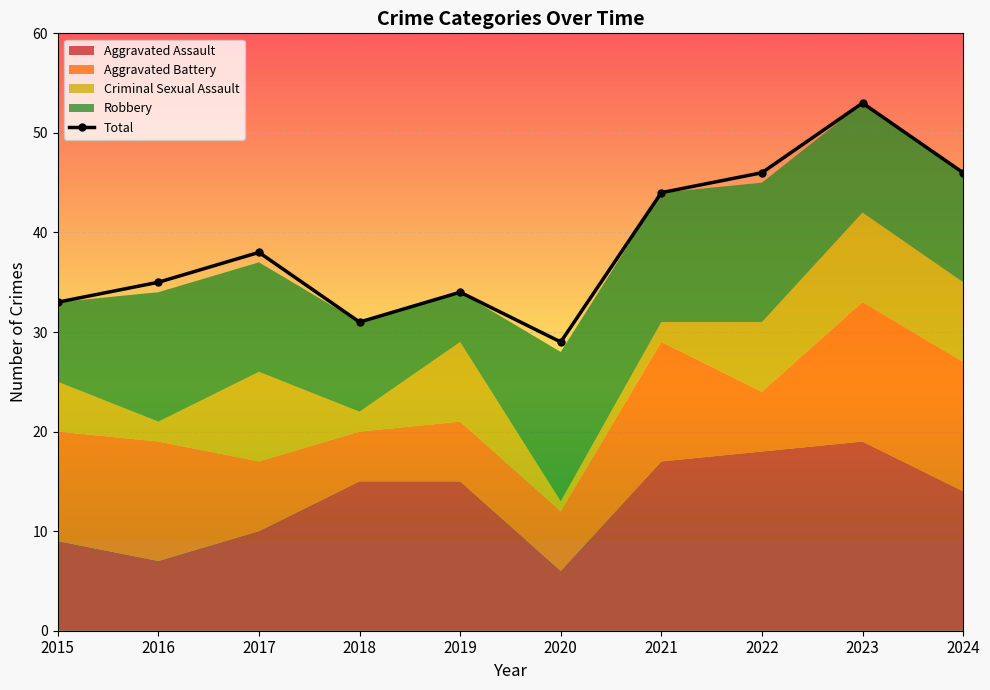

What is the ratio of the value at 2023 to the value at 2017?

1.4